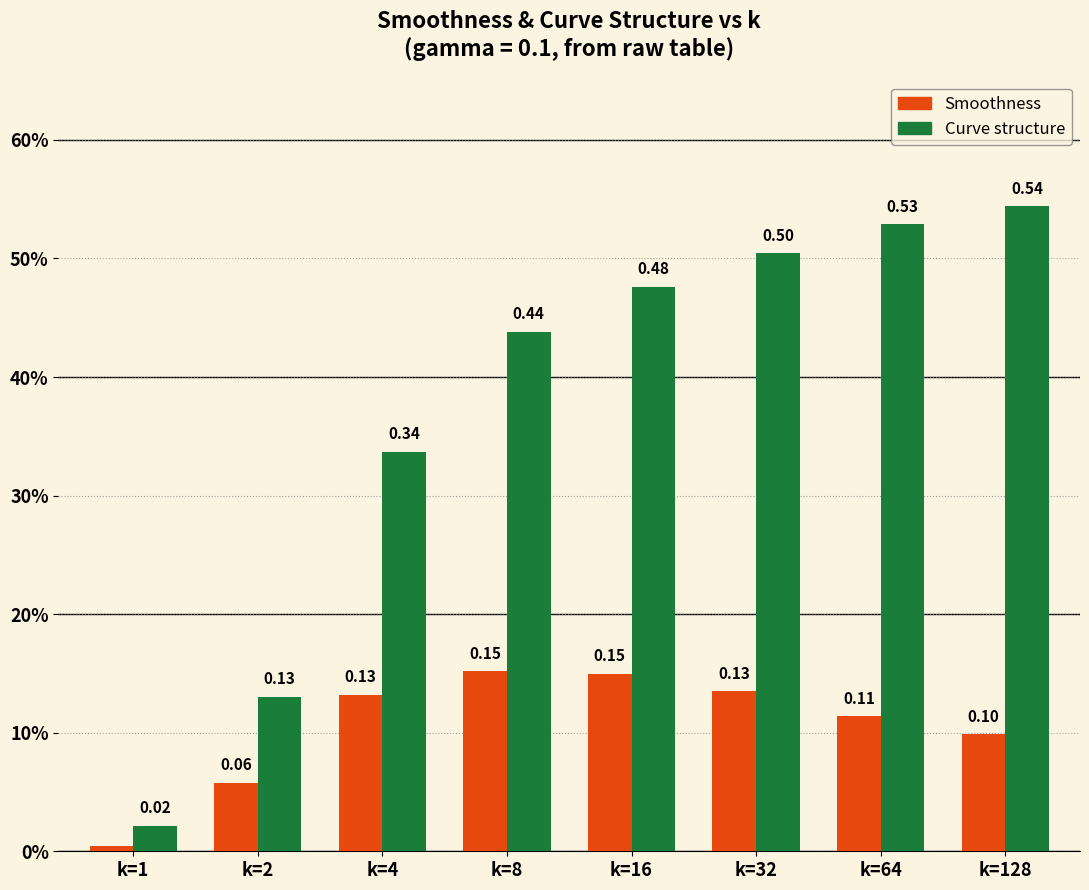

Which category has the highest value in the Curve structure series?

k=128